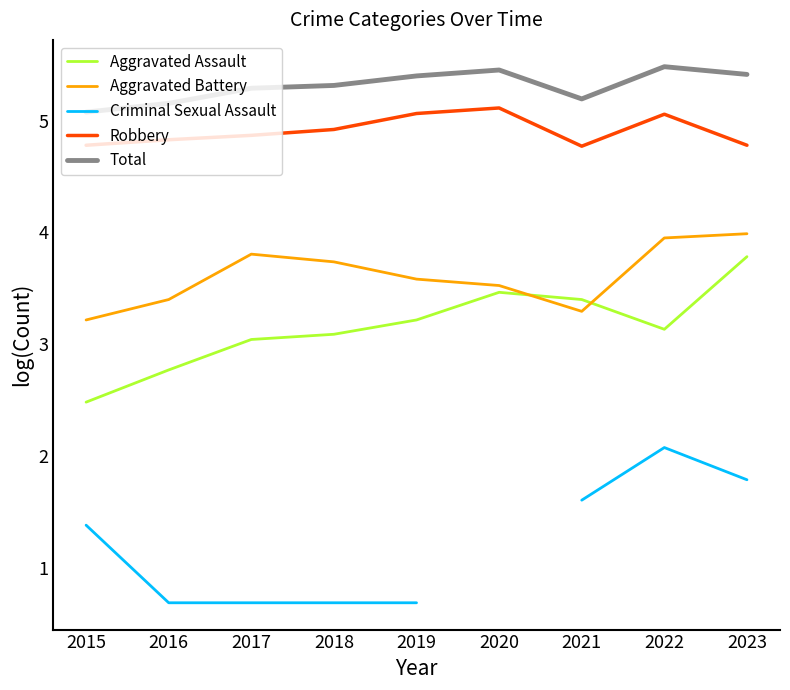

True or false: Criminal Sexual Assault and Total cross at least once.

False